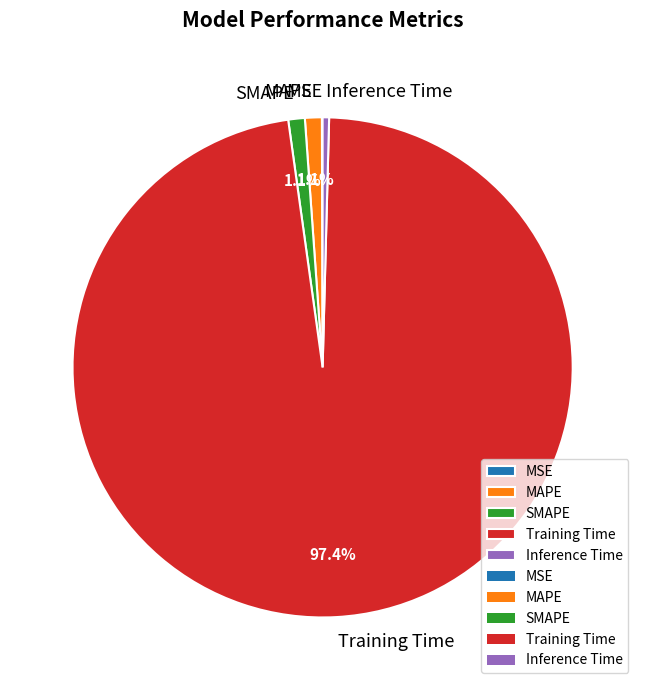

Do Training Time and MAPE together represent more than half of the pie?

Yes